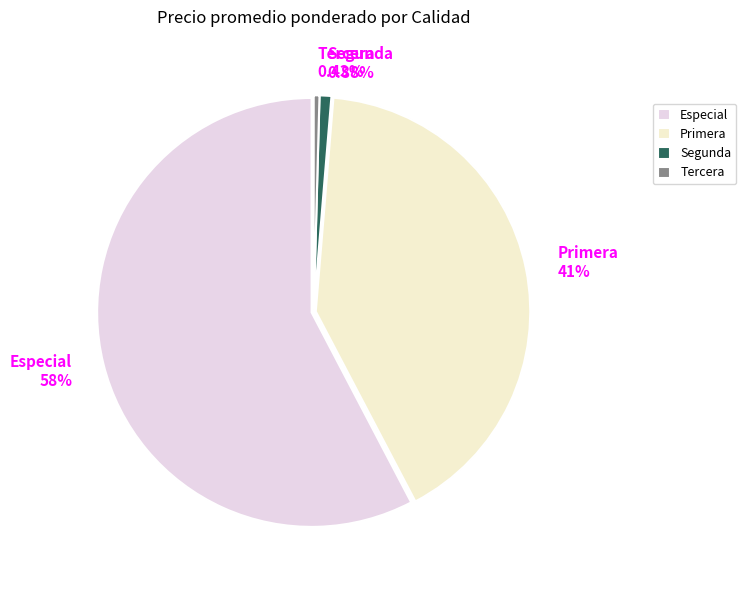

Which has a higher value, Primera or Segunda?

Primera